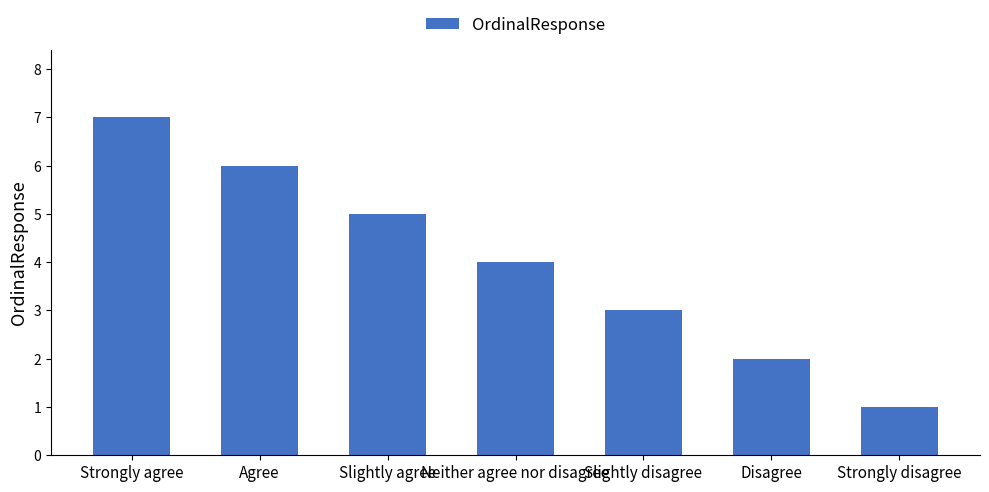

What is the change in value from Agree to Disagree?

-4